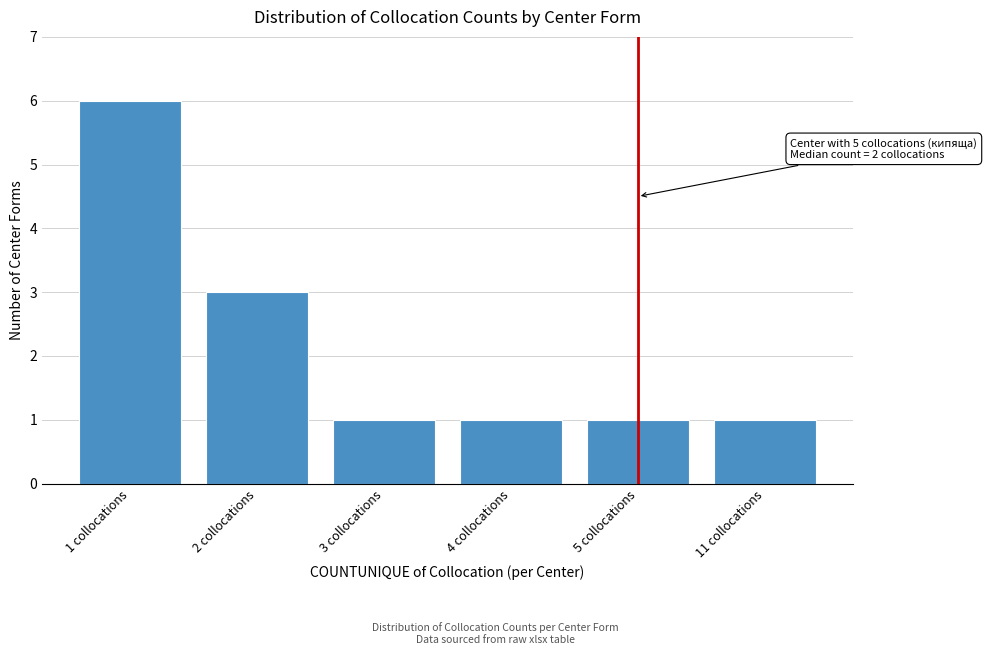

Reading right to left, extract all data points from this chart.

11 collocations=1	5 collocations=1	4 collocations=1	3 collocations=1	2 collocations=3	1 collocations=6